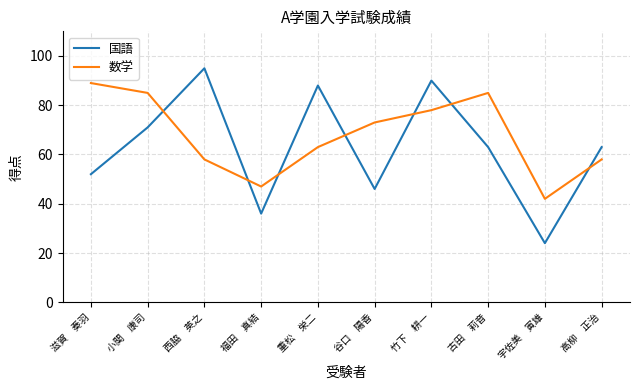

The 国語 series shows 95 at 西脇　英之. True or false?

True